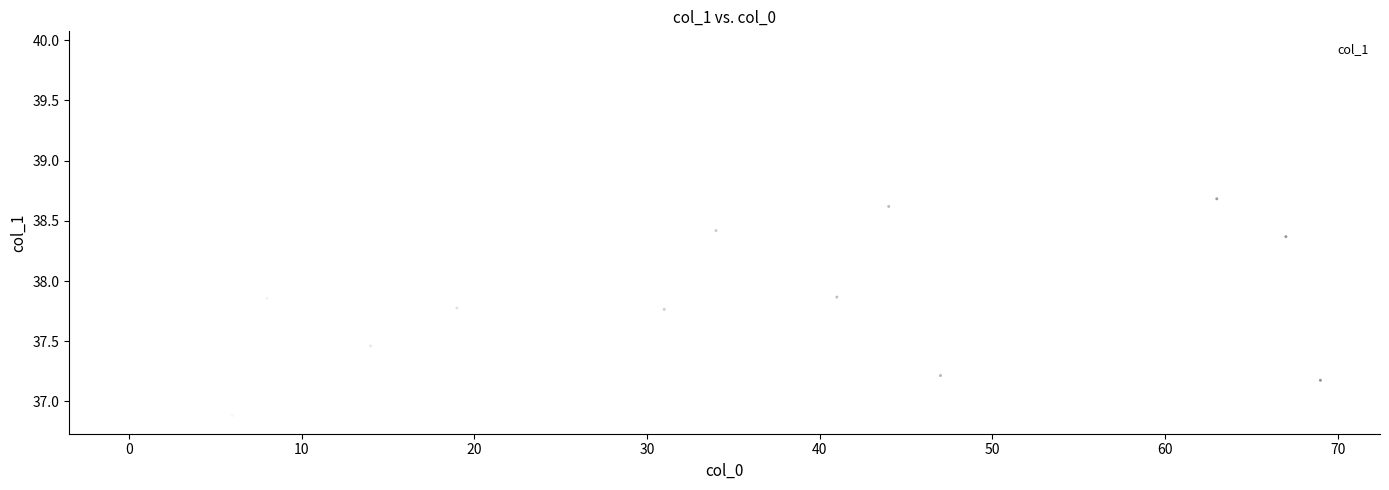

What is the range of X values (max minus min)?

69.0